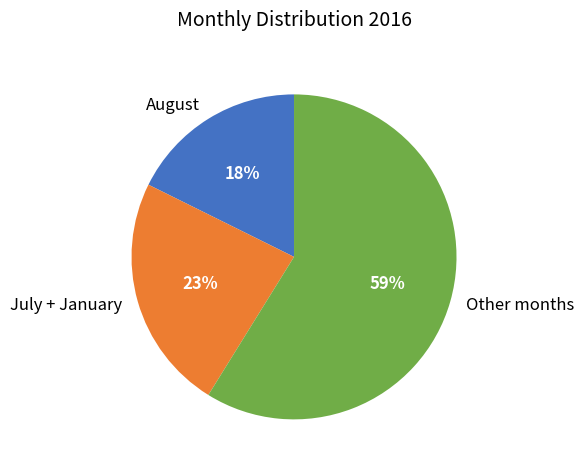

Rank the categories by value from highest to lowest.

Other months, July + January, August